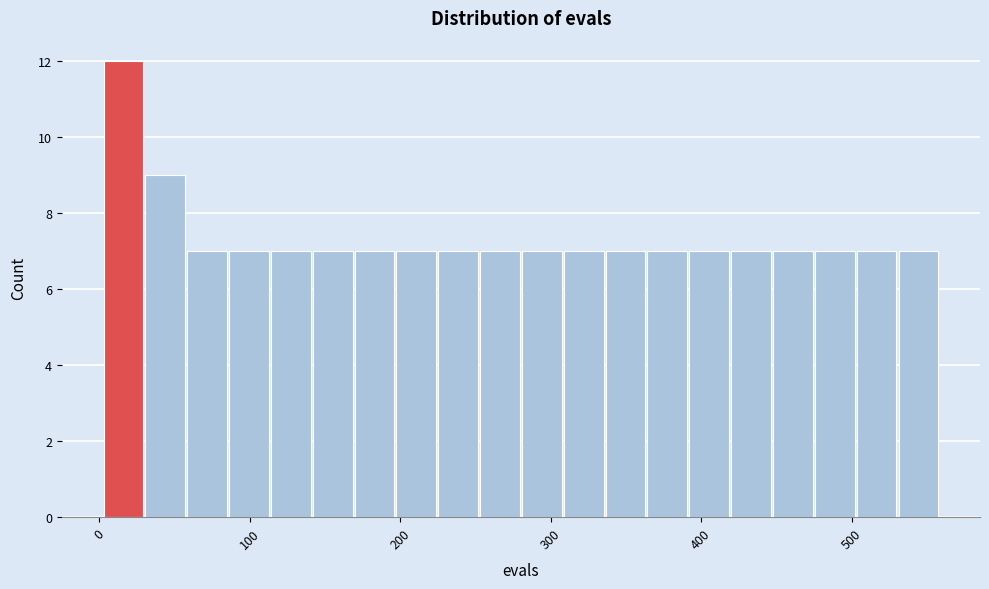

Around what value on the x-axis is the tallest bar? Give the approximate position of its centre, as read against the axis.

20